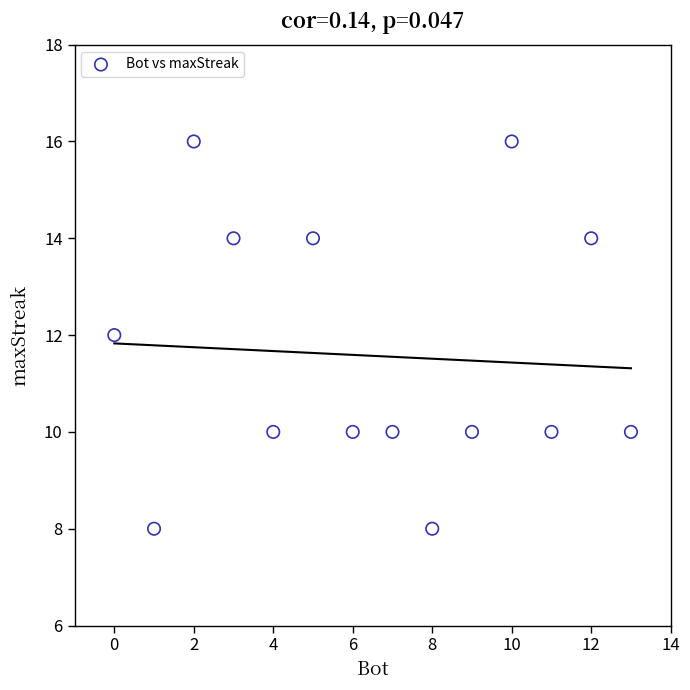

What is the range of Y values (max minus min)?

8